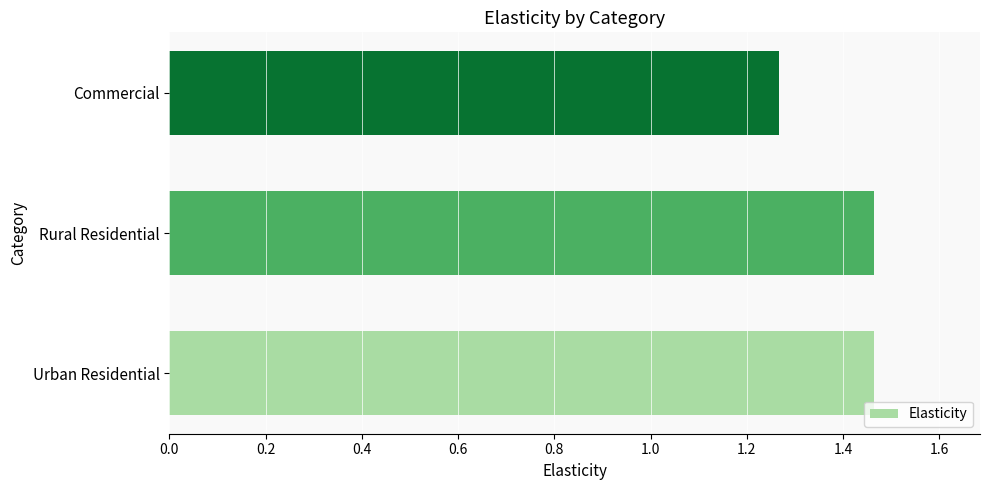

At which label is the value closest to 1?

Commercial